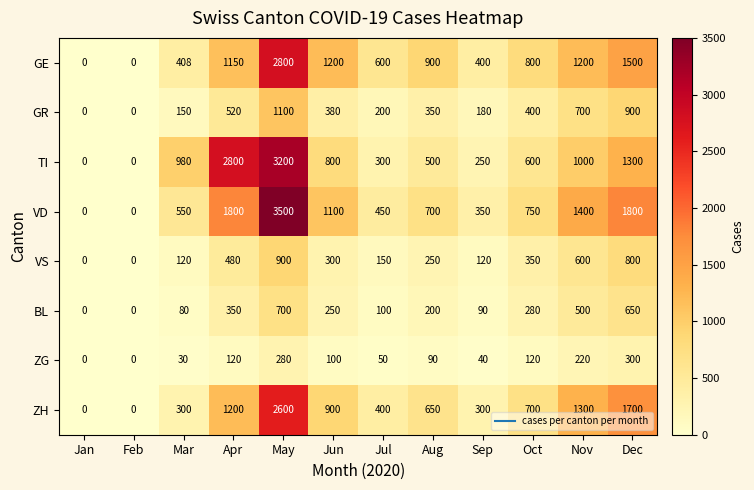

What is the difference between the maximum and second lowest values in the GE series?

2800